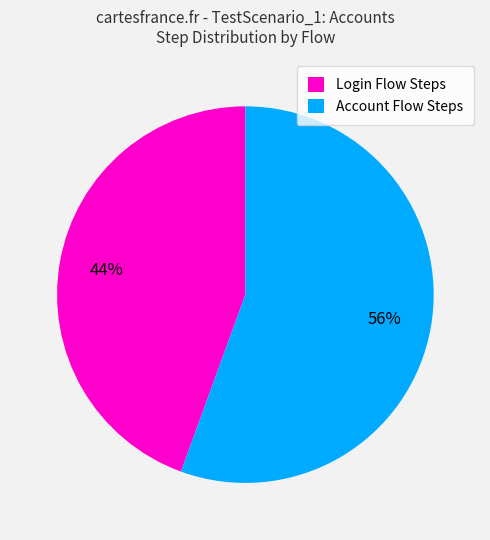

Rank the categories by value from lowest to highest.

Login Flow Steps, Account Flow Steps